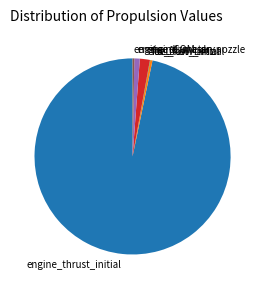

Do ox_flow_initial and engine_thrust_initial together represent more than half of the pie?

Yes